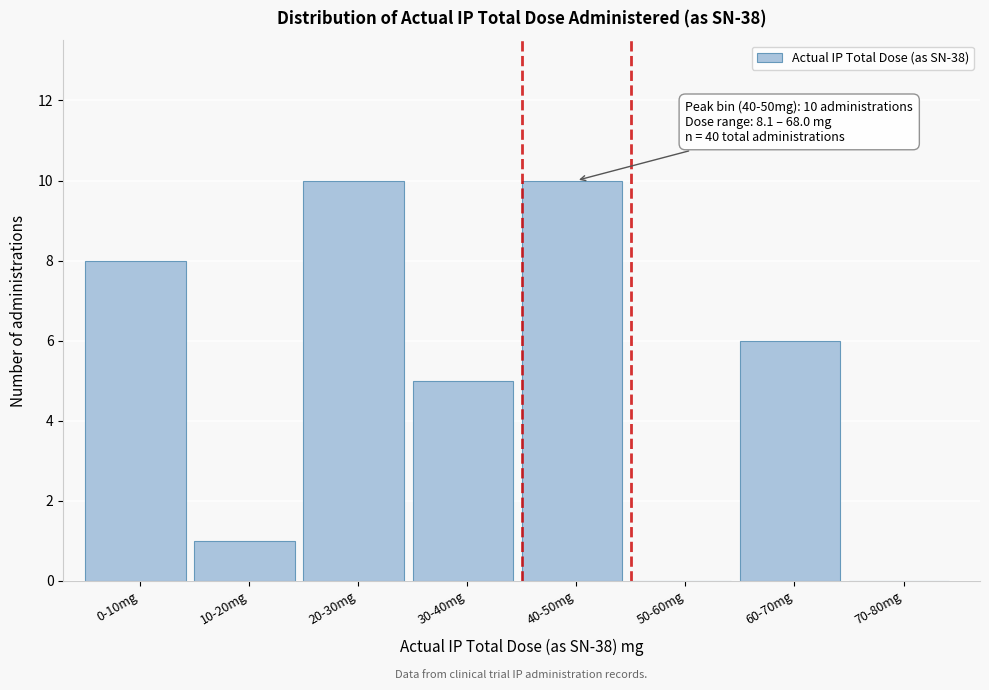

Reading right to left, list all the values displayed in this chart.

70-80mg=0	60-70mg=6	50-60mg=0	40-50mg=10	30-40mg=5	20-30mg=10	10-20mg=1	0-10mg=8